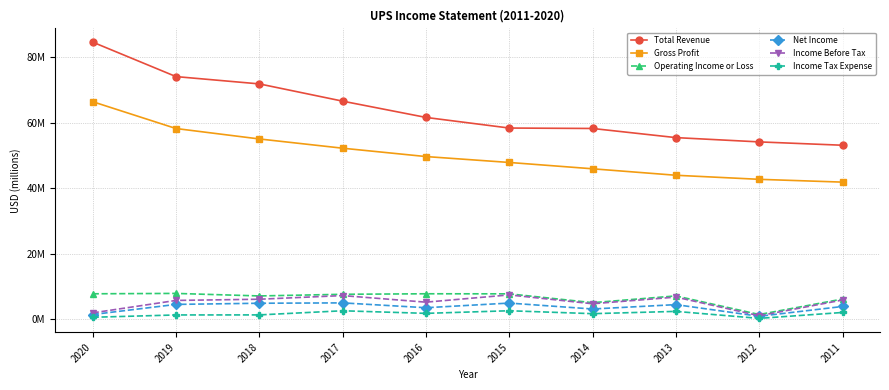

What is the smallest value displayed?

167000